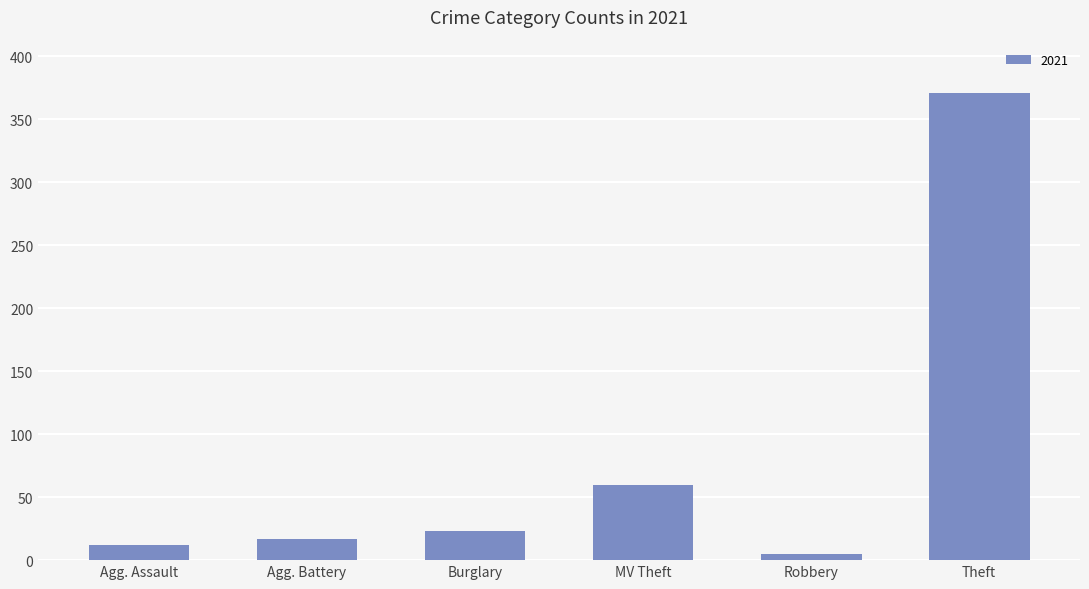

Where is the data nearest to the value 188?

MV Theft